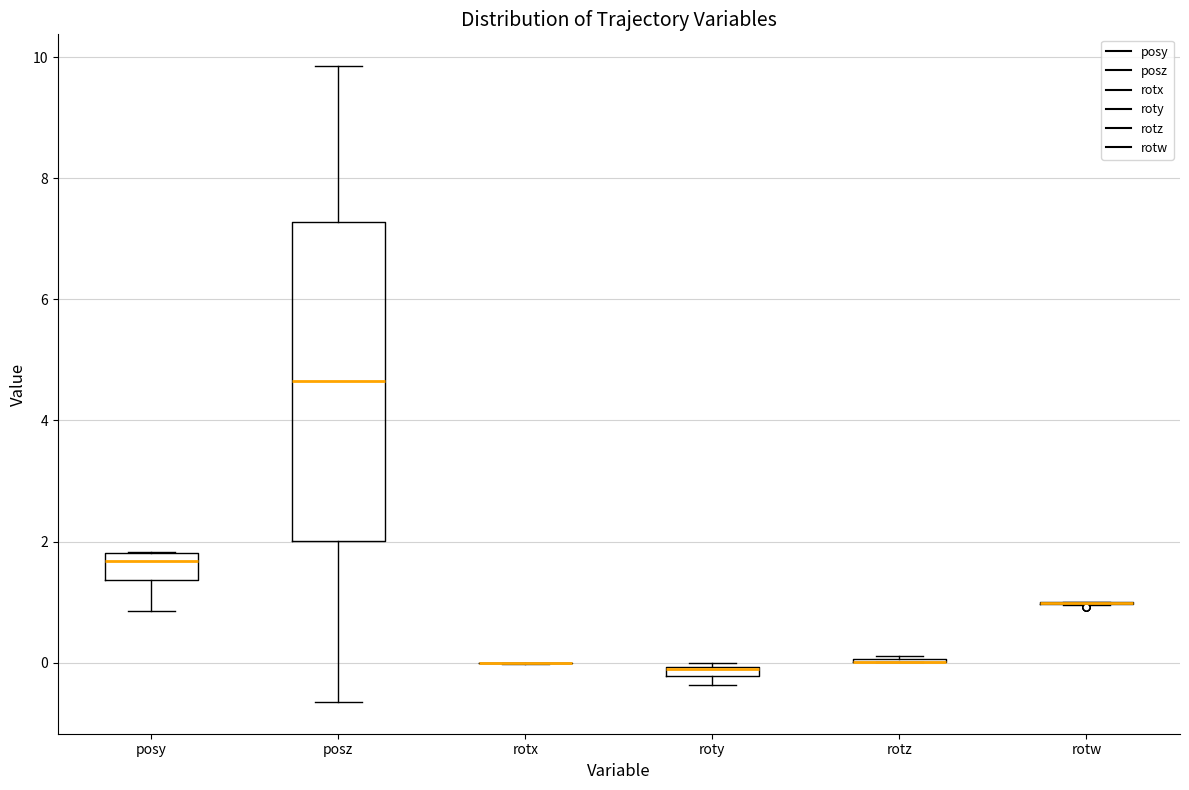

Which box is the tallest, from its lower edge to its upper edge?

posz